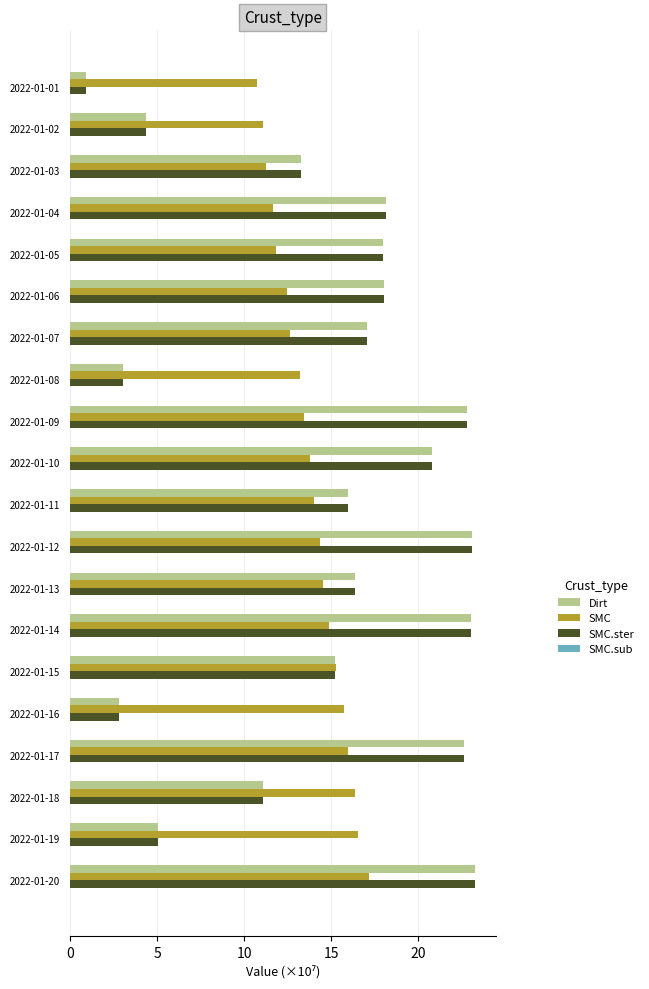

The SMC.ster series shows 4.6 at 2022-01-15. True or false?

False